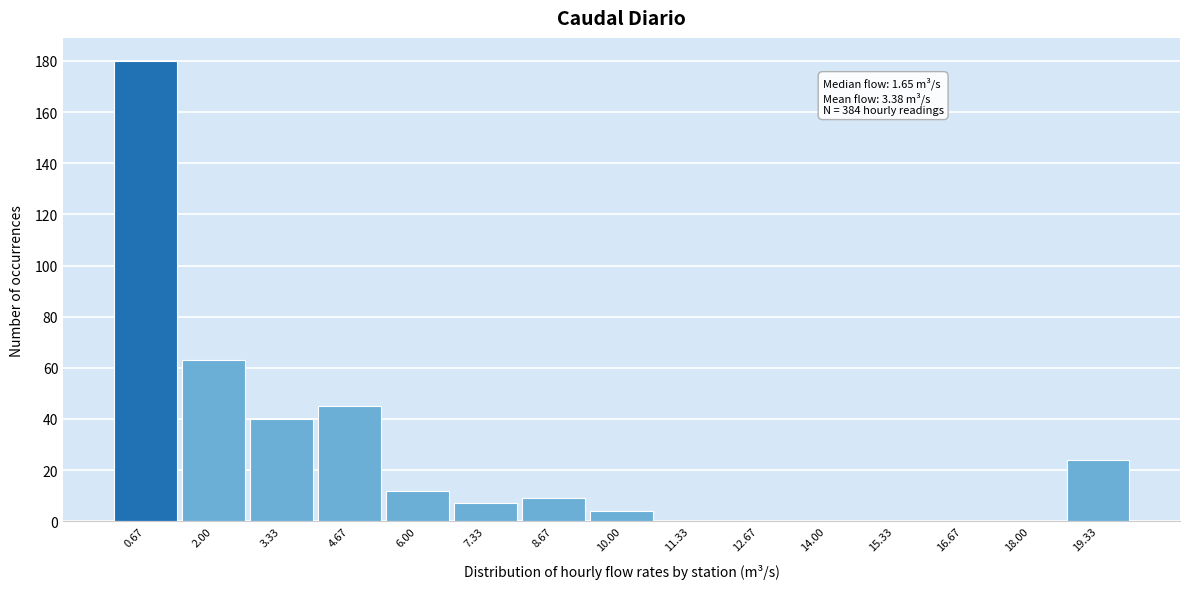

Over which range of the x-axis is the bar tallest?

0.0 to 1.4